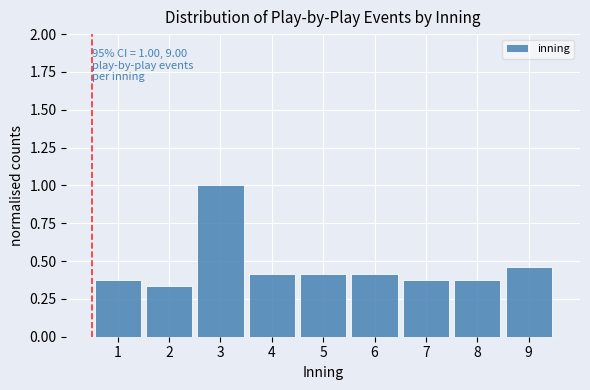

Which range on the x-axis has the tallest bar?

2.5 to 3.5